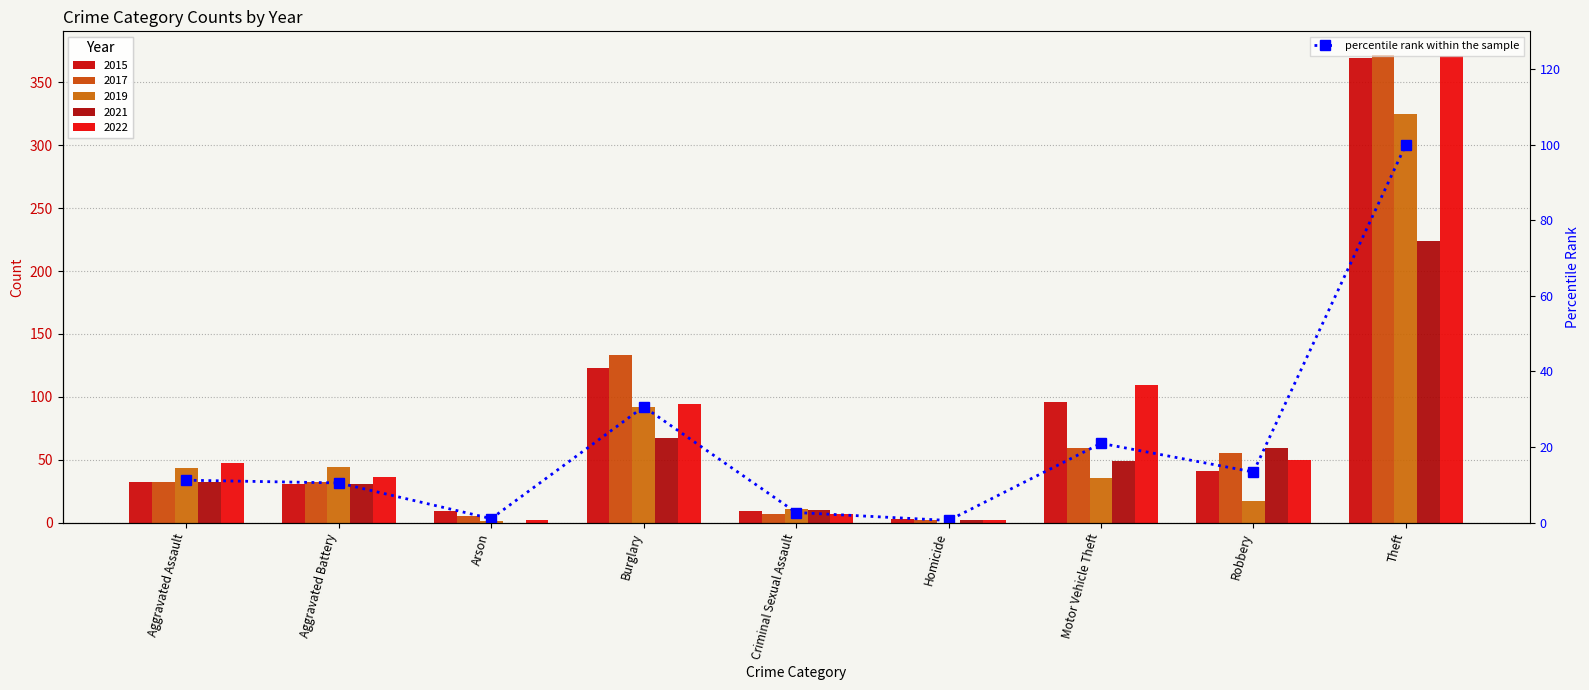

At which category does the chart reach its peak across all series?

Theft